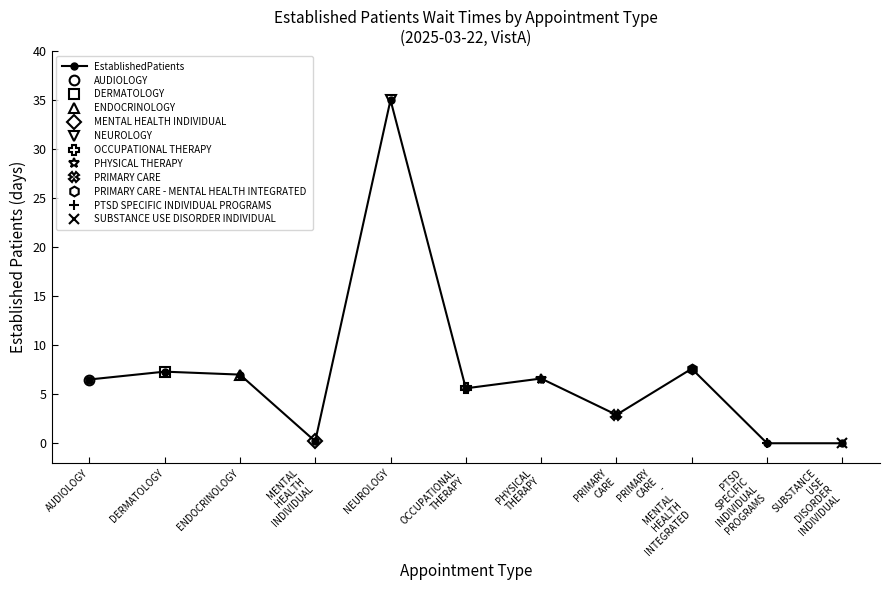

Count the number of categories in the chart.

11